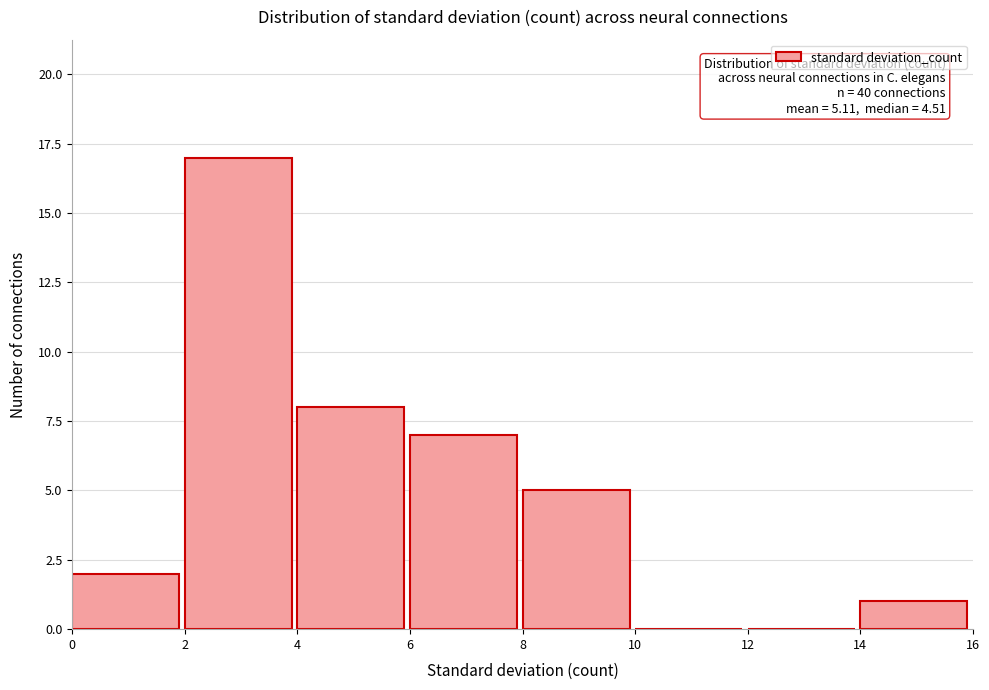

Which range on the x-axis has the tallest bar?

2 to 4